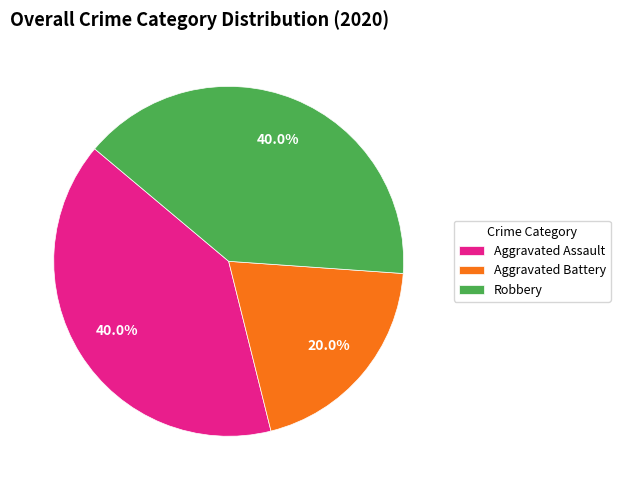

What portion of the pie excludes Robbery?

60.0%